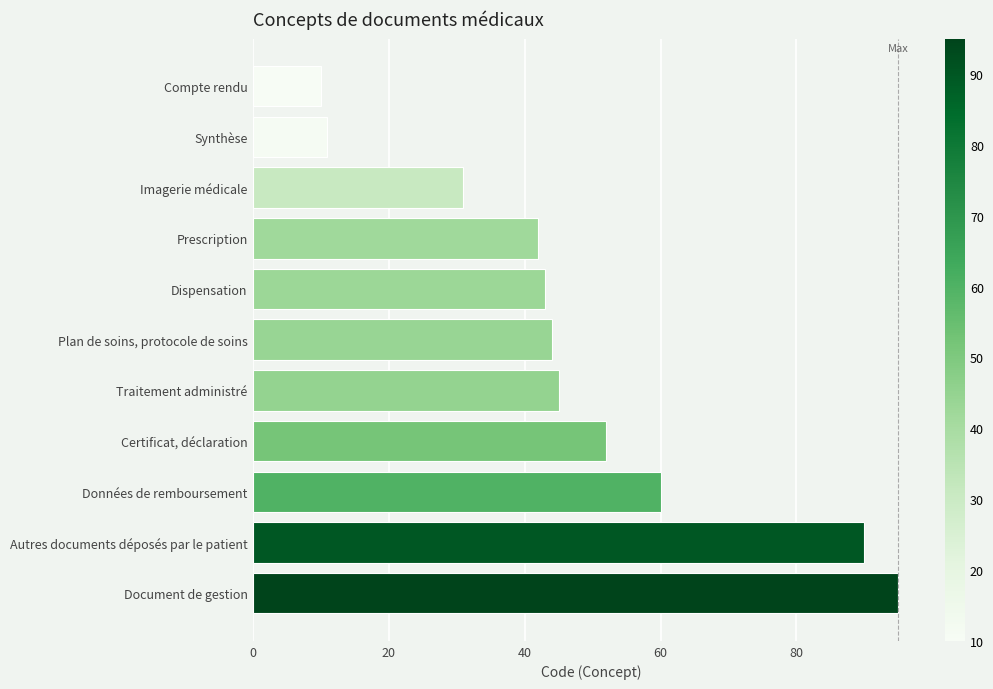

What is the difference between the maximum and minimum values?

85